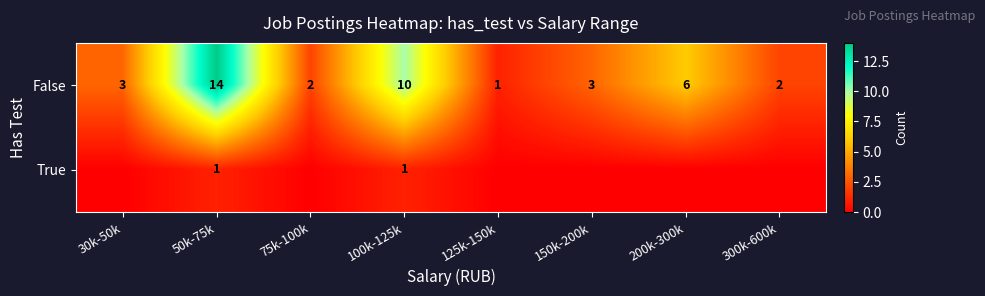

What is the total value across all series at 50k-75k?

15